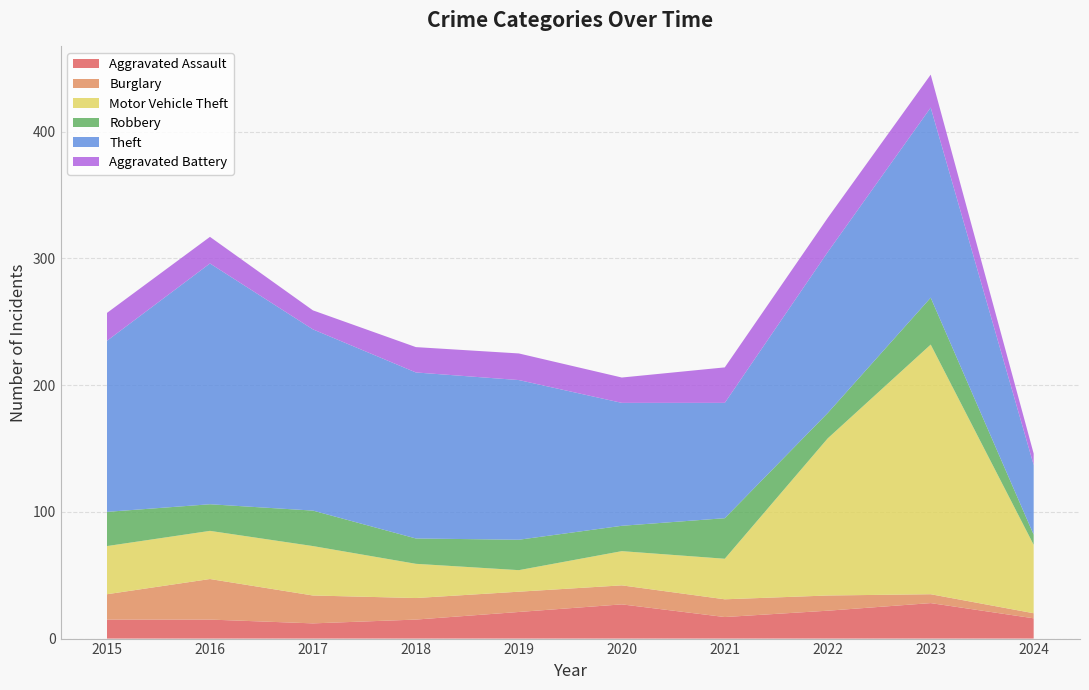

Reading left to right, list all the values displayed in this chart.

Aggravated Assault: 2015=15	2016=15	2017=12	2018=15	2019=21	2020=27	2021=17	2022=22	2023=28	2024=16
Burglary: 2015=20	2016=32	2017=22	2018=17	2019=16	2020=15	2021=14	2022=12	2023=7	2024=4
Motor Vehicle Theft: 2015=38	2016=38	2017=39	2018=27	2019=17	2020=27	2021=32	2022=124	2023=197	2024=54
Robbery: 2015=27	2016=21	2017=28	2018=20	2019=24	2020=20	2021=32	2022=20	2023=37	2024=8
Theft: 2015=135	2016=190	2017=143	2018=131	2019=126	2020=97	2021=91	2022=127	2023=150	2024=55
Aggravated Battery: 2015=22	2016=21	2017=15	2018=20	2019=21	2020=20	2021=28	2022=27	2023=26	2024=9